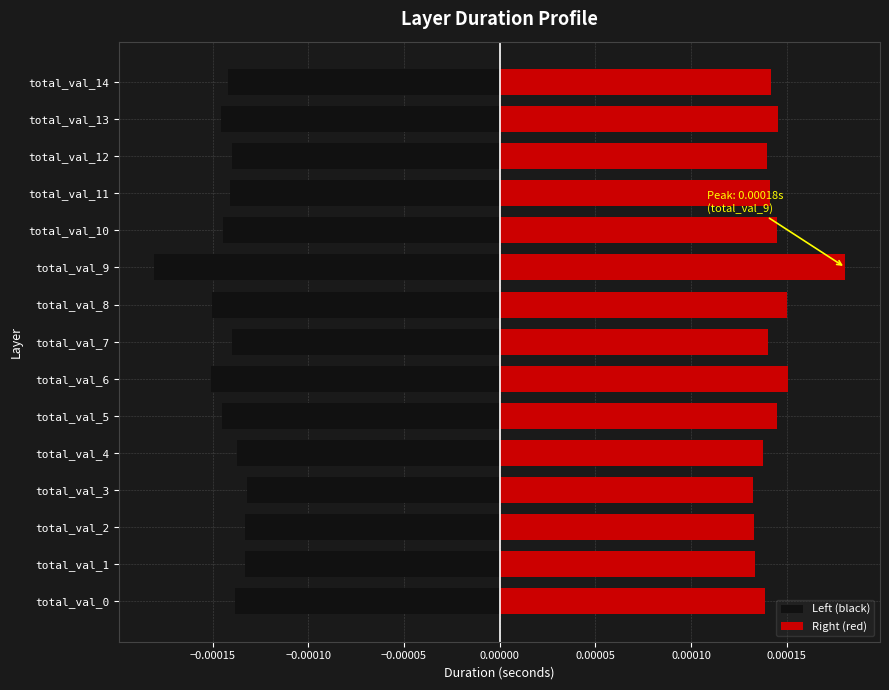

How many bars are there in total?

30